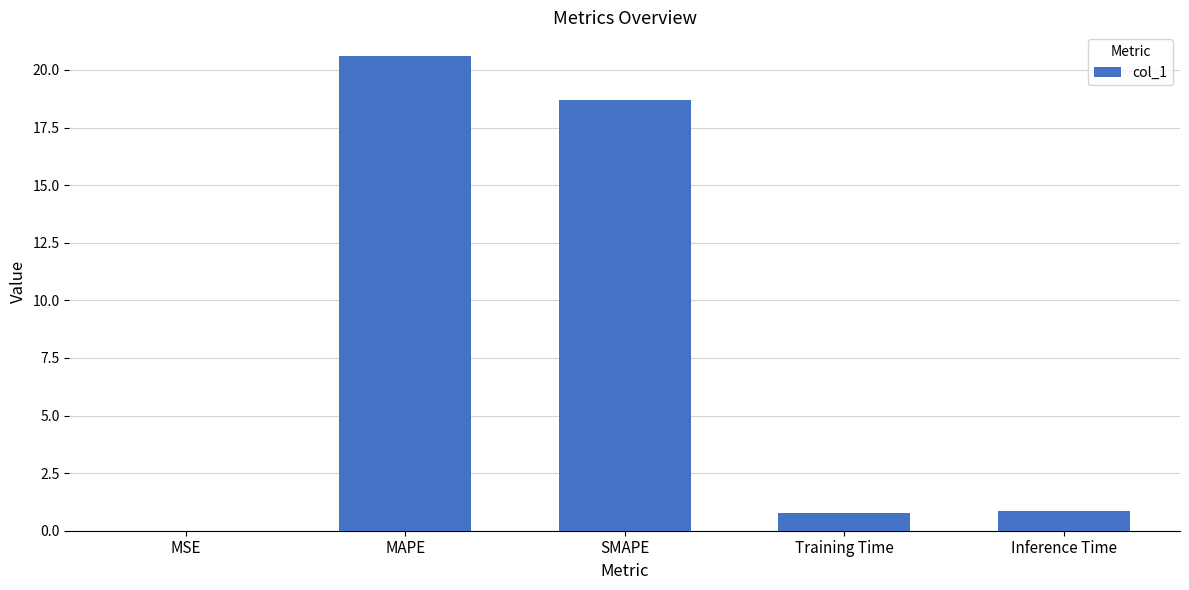

What is the sum of all values?

40.9